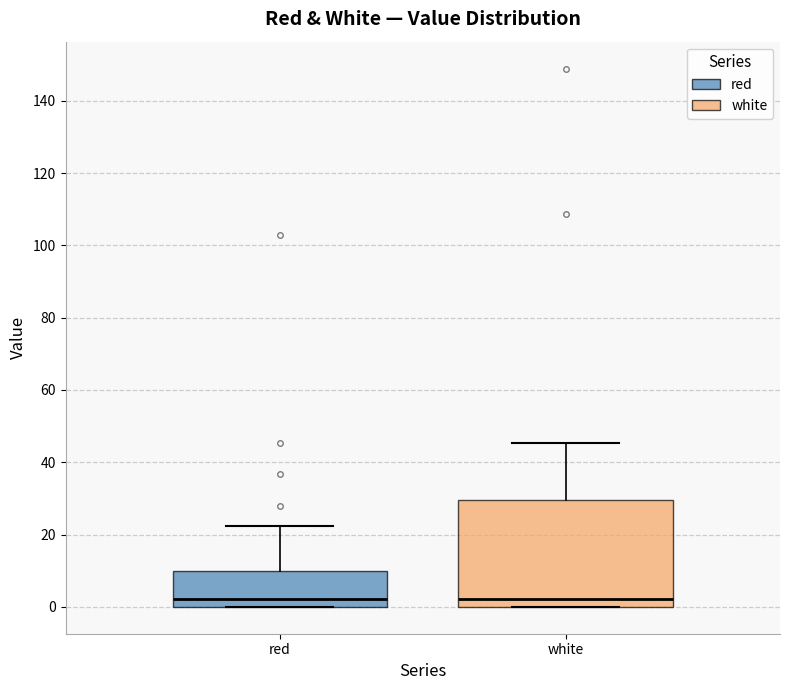

Comparing the boxes themselves (not the whiskers), which one is the tallest?

white